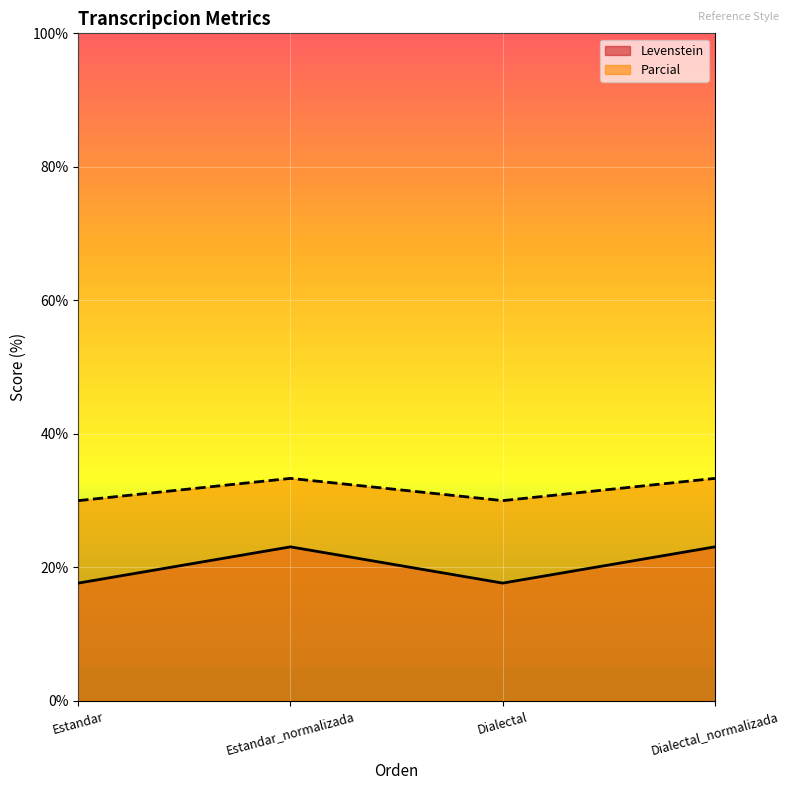

What are all the series names shown in the legend?

Levenstein, Parcial